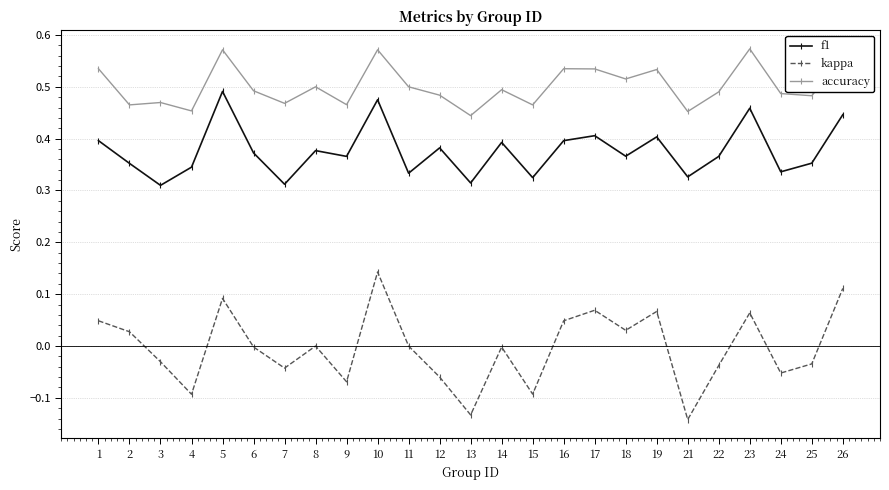

True or false: f1 has a value of 0.4 at 8.

True